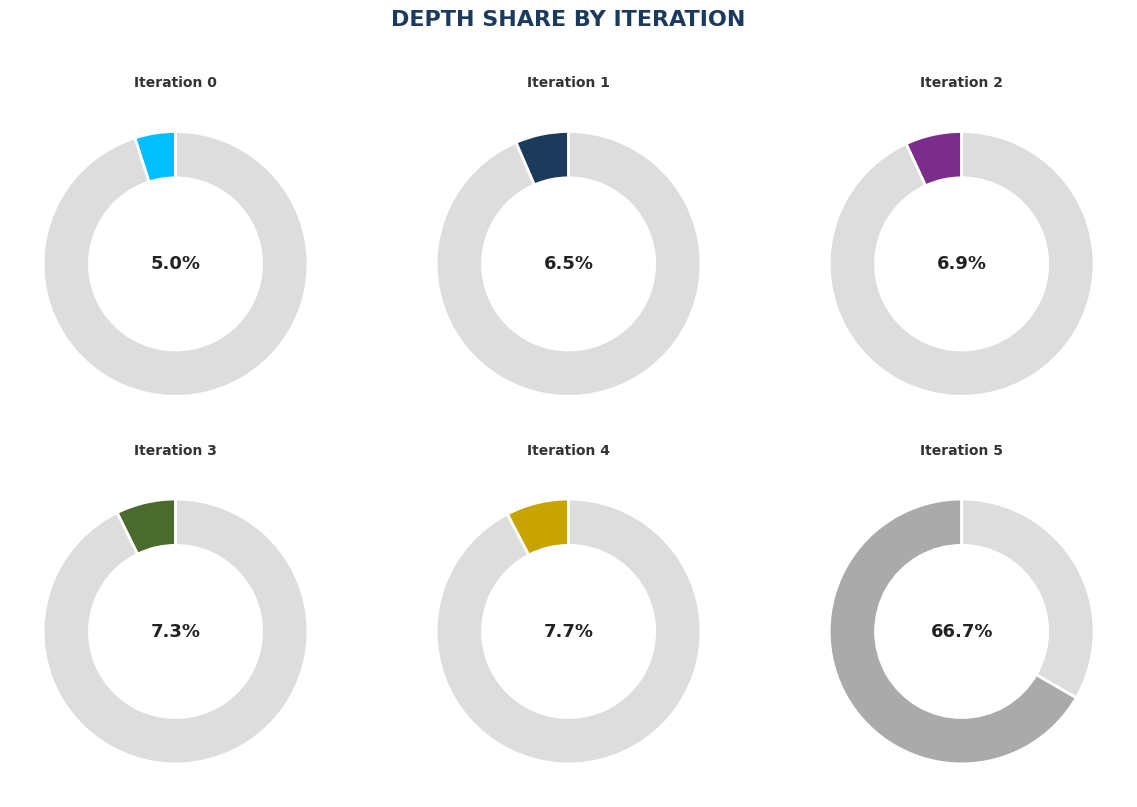

Count the number of slices in the pie.

6